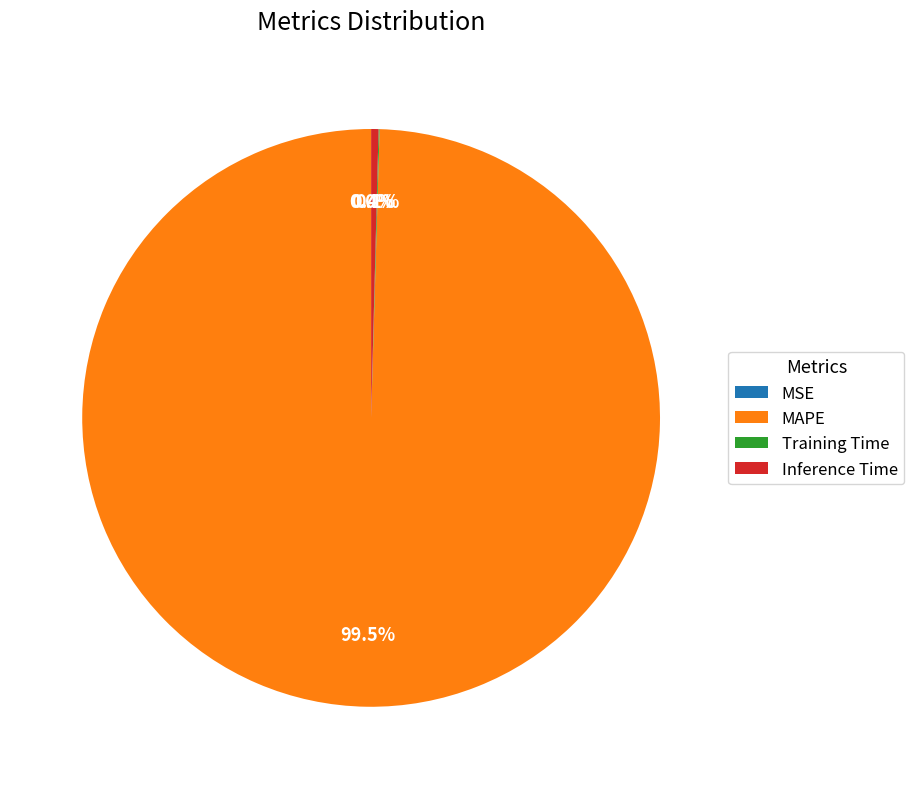

Does Inference Time account for over 50% of the chart?

No